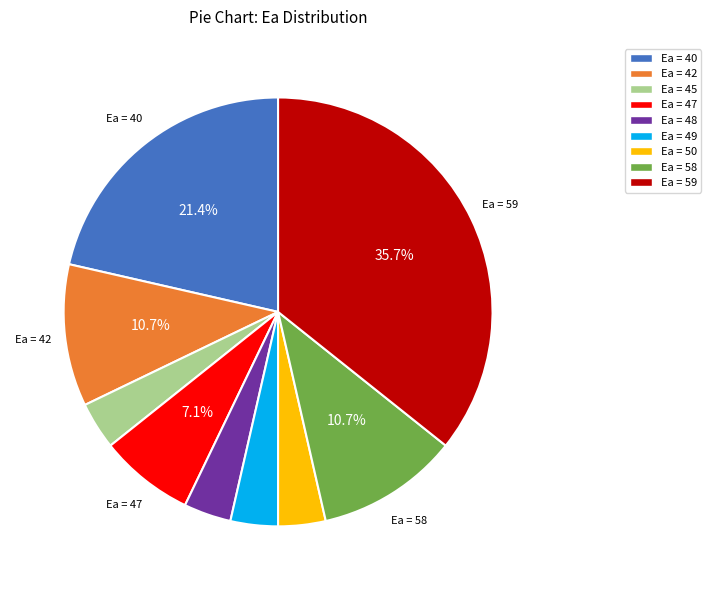

What is the ratio of the value at Ea = 58 to the value at Ea = 49?

3.0